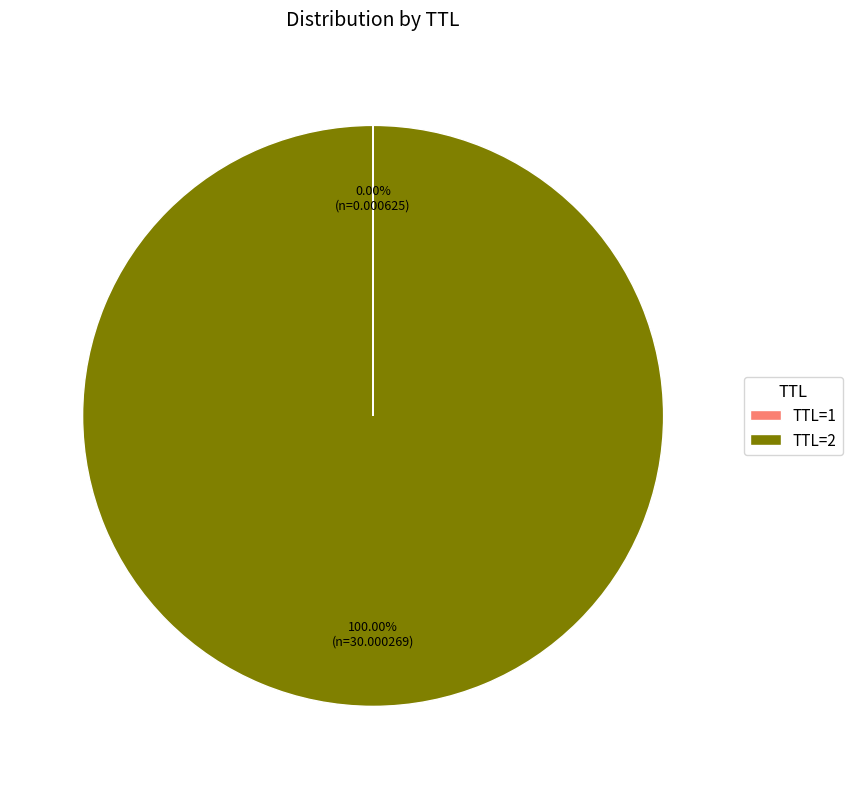

Which slice is the largest?

TTL=2